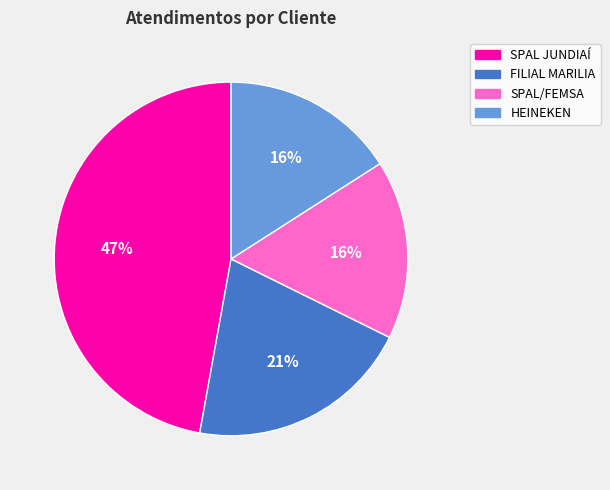

To the nearest percent, what portion does HEINEKEN represent?

16%